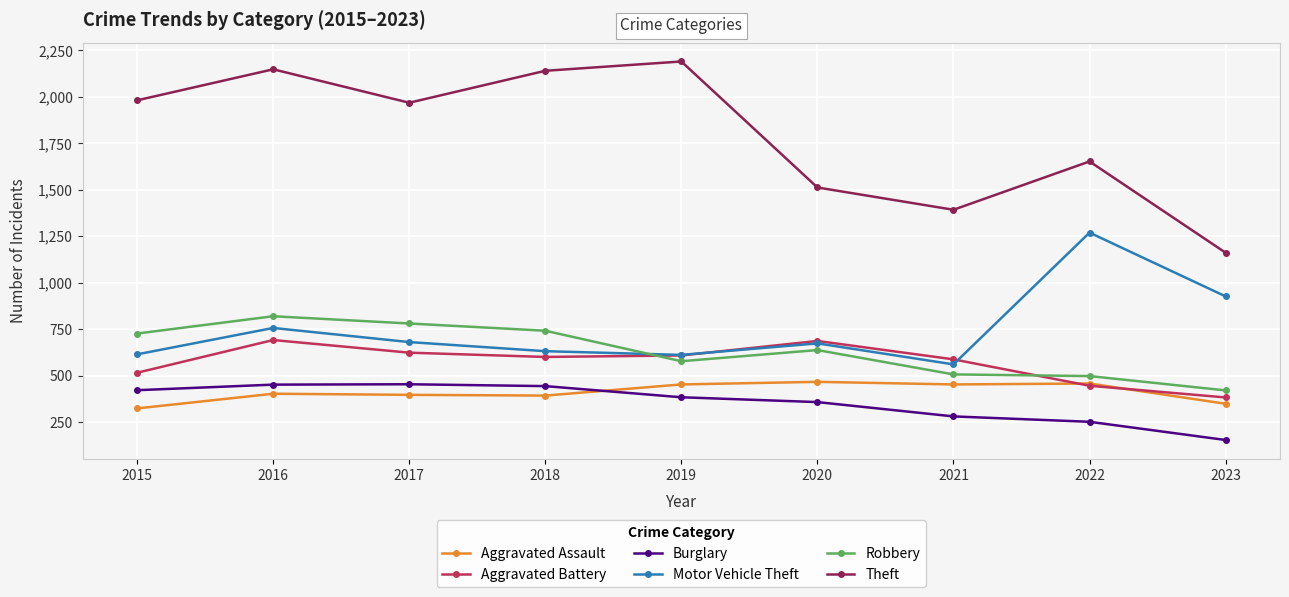

How many distinct data groups are displayed?

6